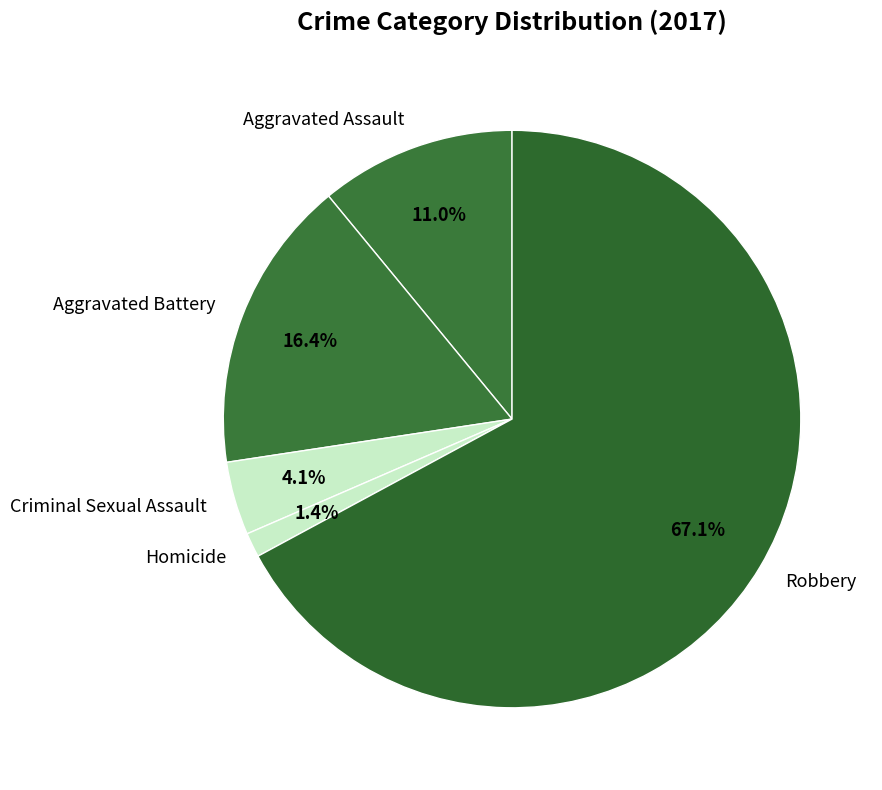

What is the ratio of the value at Aggravated Battery to the value at Criminal Sexual Assault?

4.0